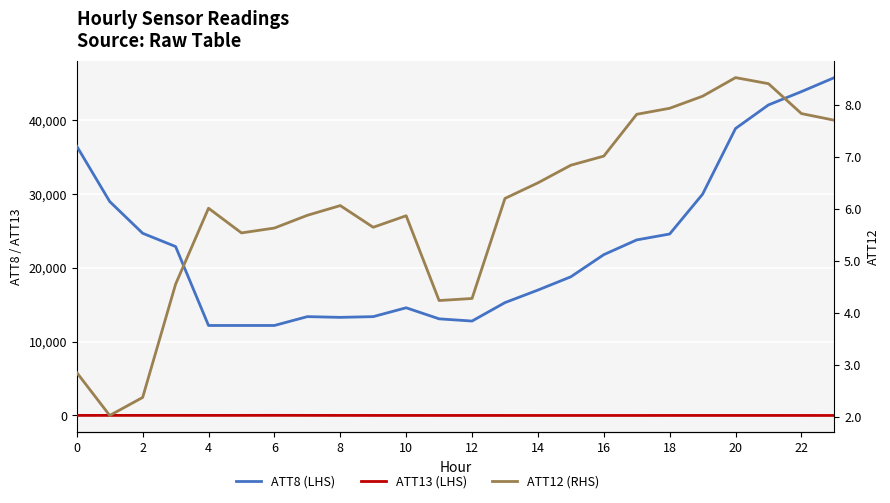

Reading left to right, extract all data points from this chart.

ATT8 (LHS): 36500.0	29000.0	24700.0	22900.0	12200.0	12200.0	12200.0	13400.0	13300.0	13400.0	14600.0	13100.0	12800.0	15300.0	17000.0	18800.0	21800.0	23800.0	24600.0	30000.0	38900.0	42100.0	43900.0	45800.0
ATT13 (LHS): 9.1	12.5	12.2	13.3	10.2	13.0	18.1	13.0	9.5	6.2	4.9	3.7	3.7	3.2	2.3	2.3	2.1	2.4	4.3	4.5	3.9	4.3	3.4	1.8
ATT12 (RHS): 2.9	2.0	2.4	4.6	6.0	5.5	5.6	5.9	6.1	5.7	5.9	4.2	4.3	6.2	6.5	6.8	7.0	7.8	7.9	8.2	8.5	8.4	7.8	7.7